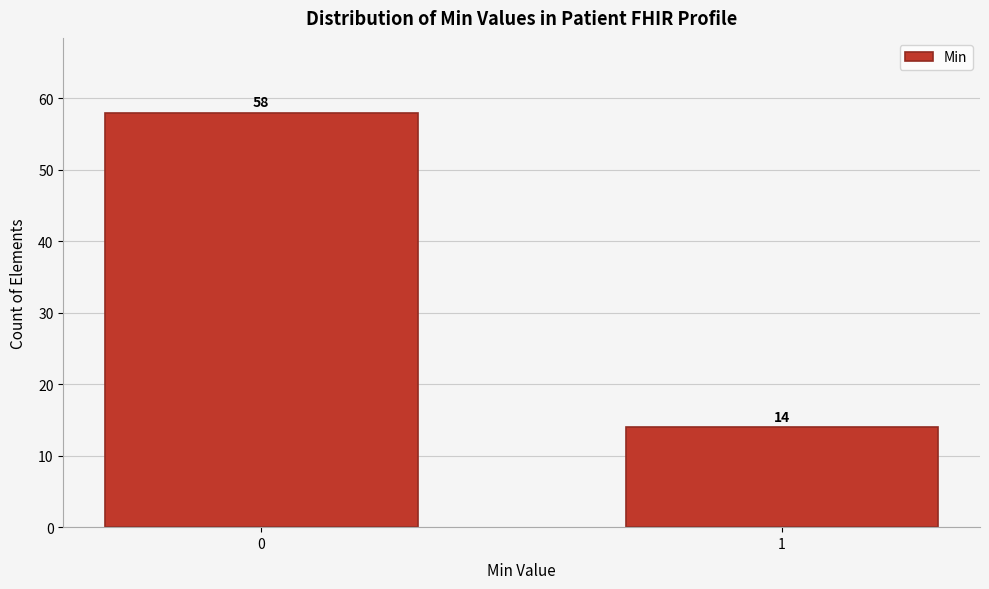

Reading left to right, extract all data points from this chart.

0=58	1=14